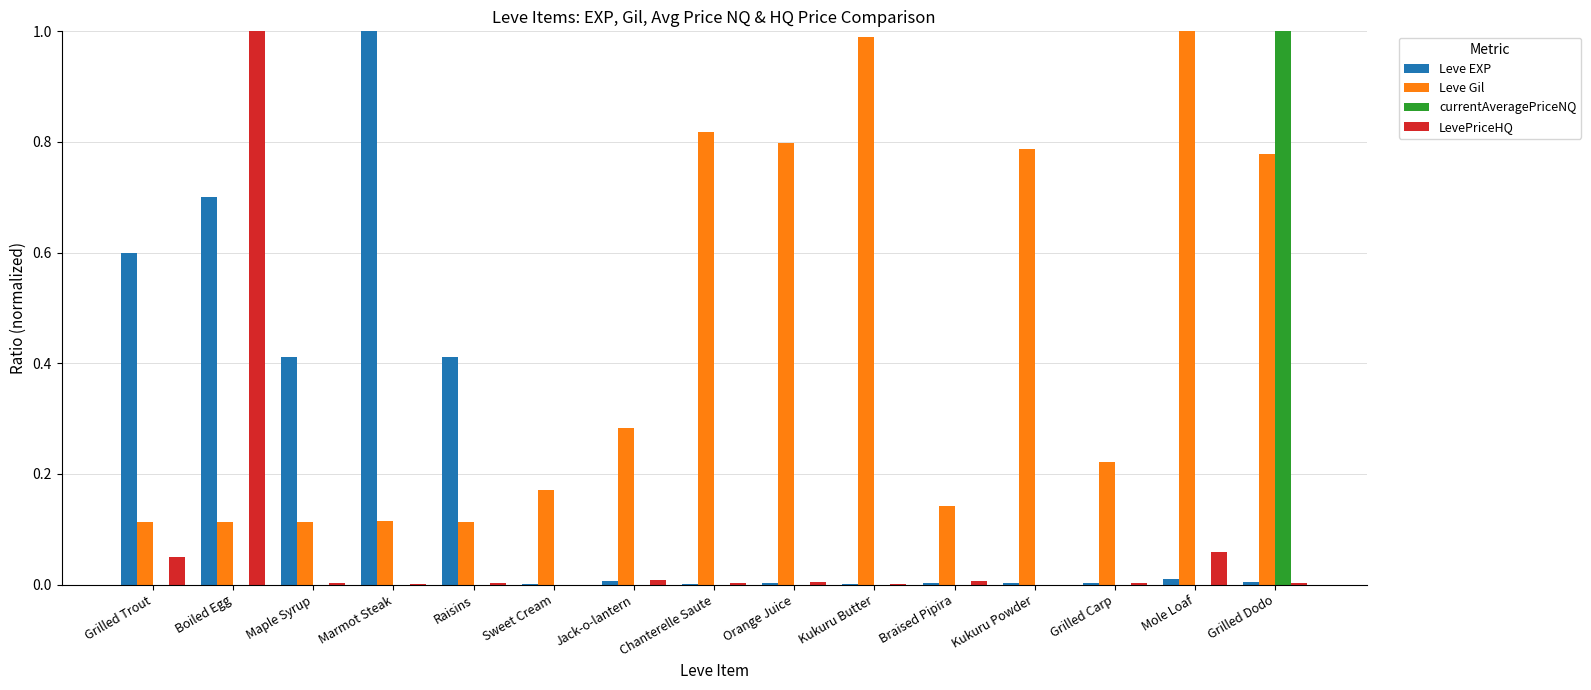

Which series changed the most between Maple Syrup and Kukuru Powder?

Leve Gil